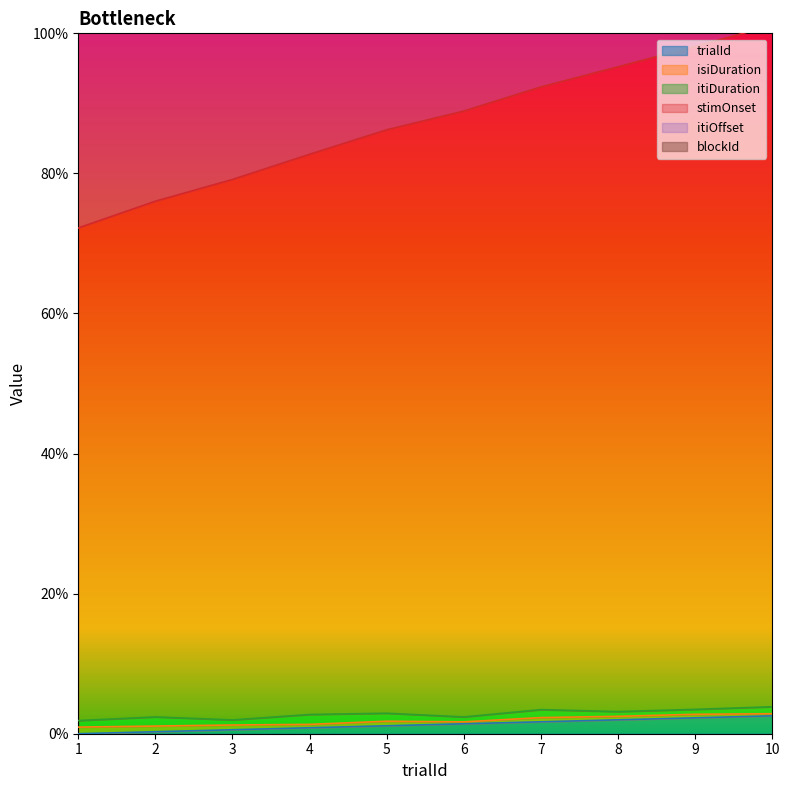

The value of trialId at 1 is 0.0. True or false?

True